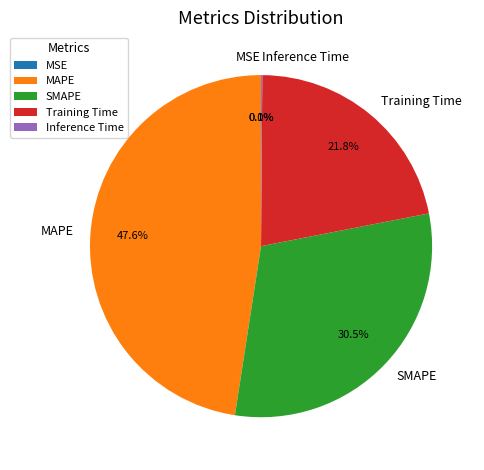

Combined, do SMAPE and MAPE account for over 50%?

Yes